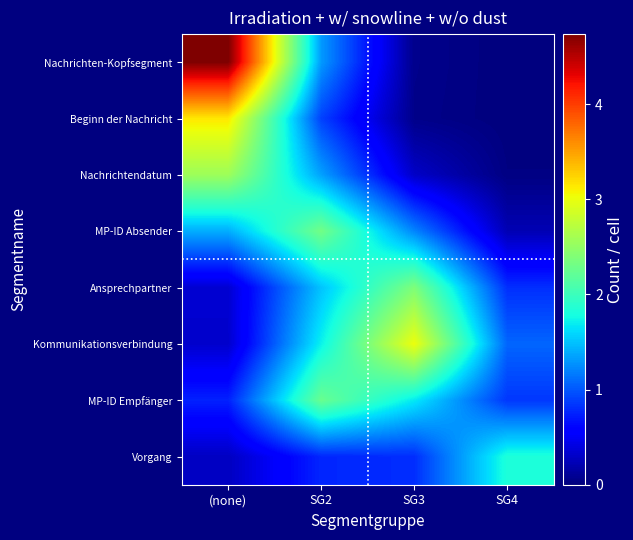

Between SG2 and SG3, which is larger?

SG2